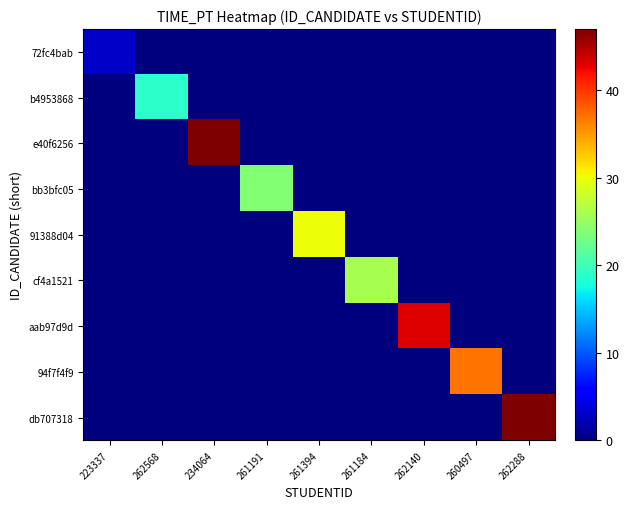

Between 262568 and 261394, which series saw the biggest shift?

91388d04